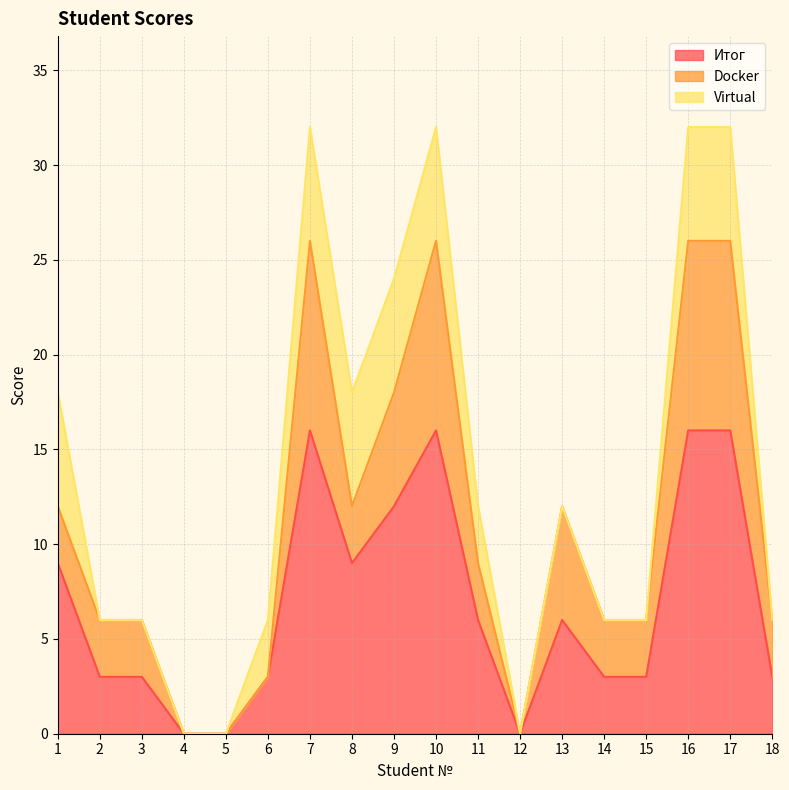

How many positive values does the Итог series have?

15